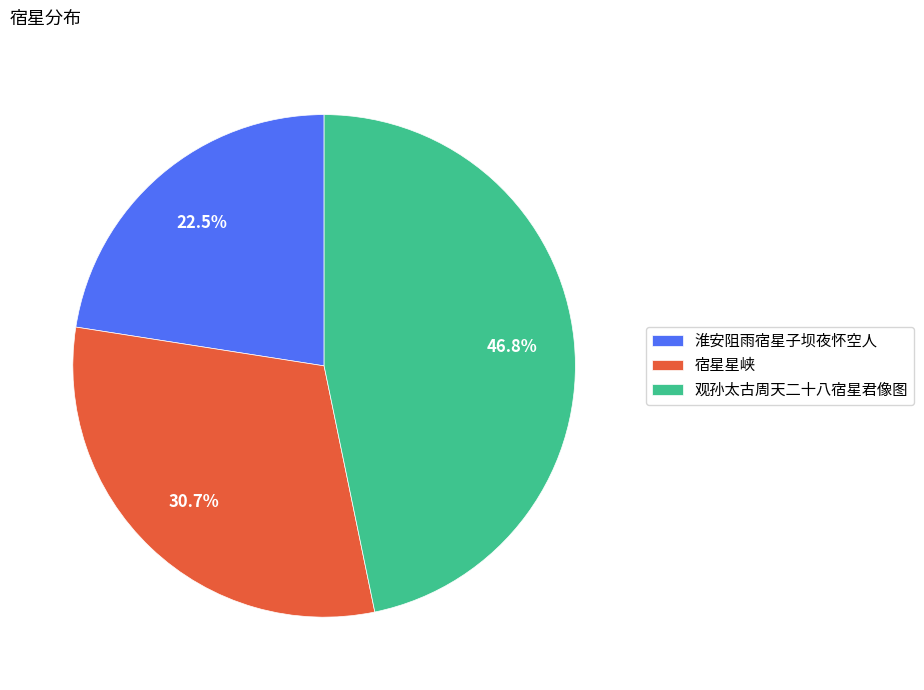

The 宿星星峡 slice represents 21% of the pie. True or false?

False